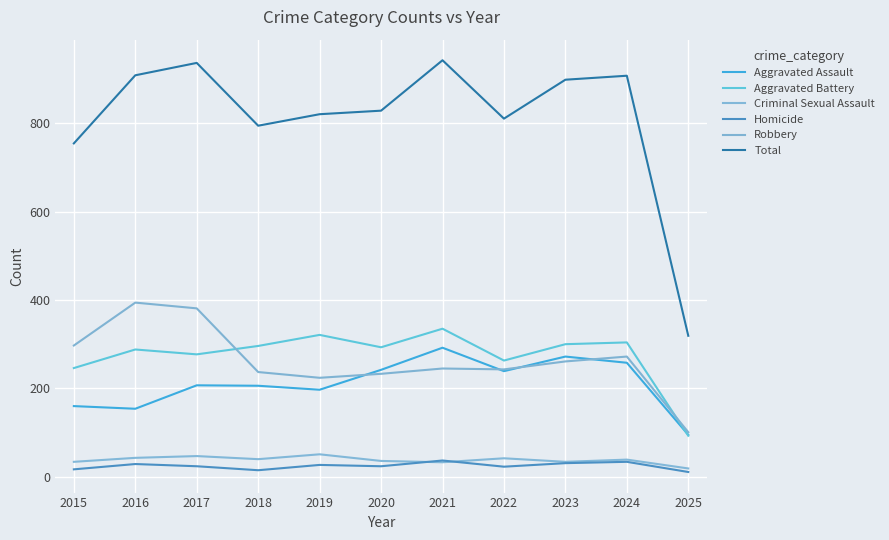

List the series in order of their peak value, highest first.

Total, Robbery, Aggravated Battery, Aggravated Assault, Criminal Sexual Assault, Homicide